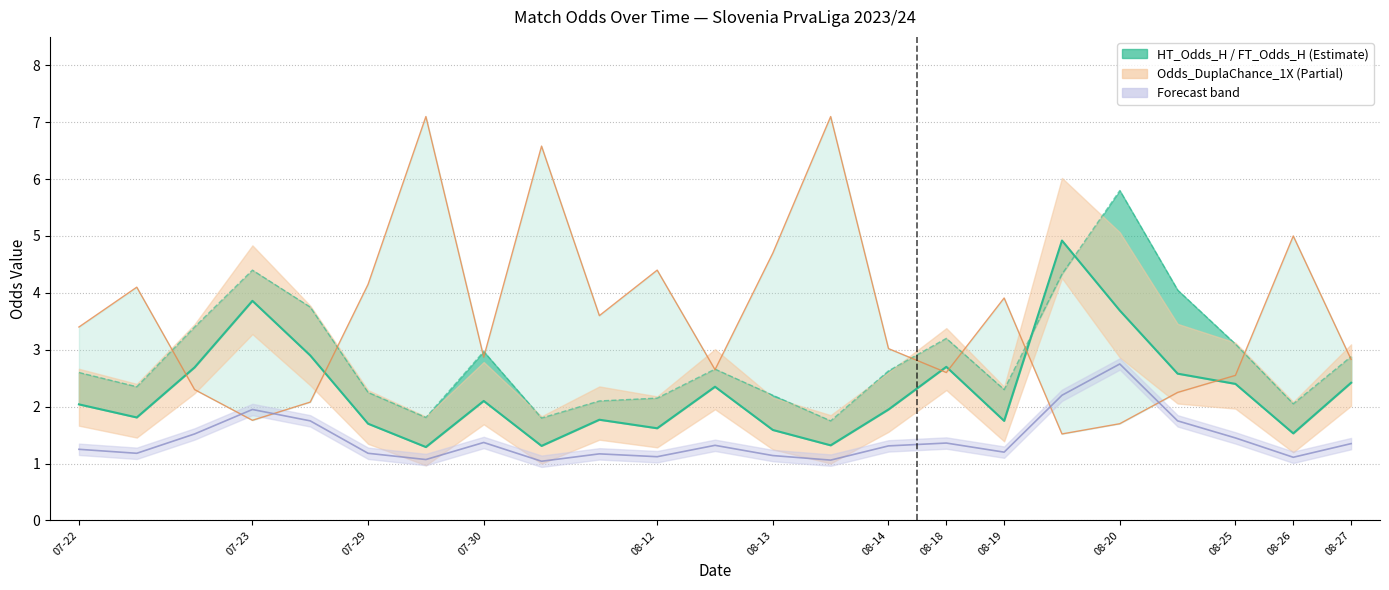

What position from the left is 07-23?

2